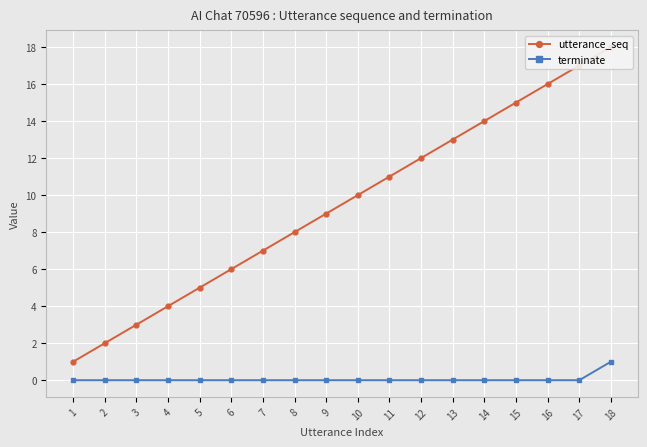

What is the total value across all series at 13?

13